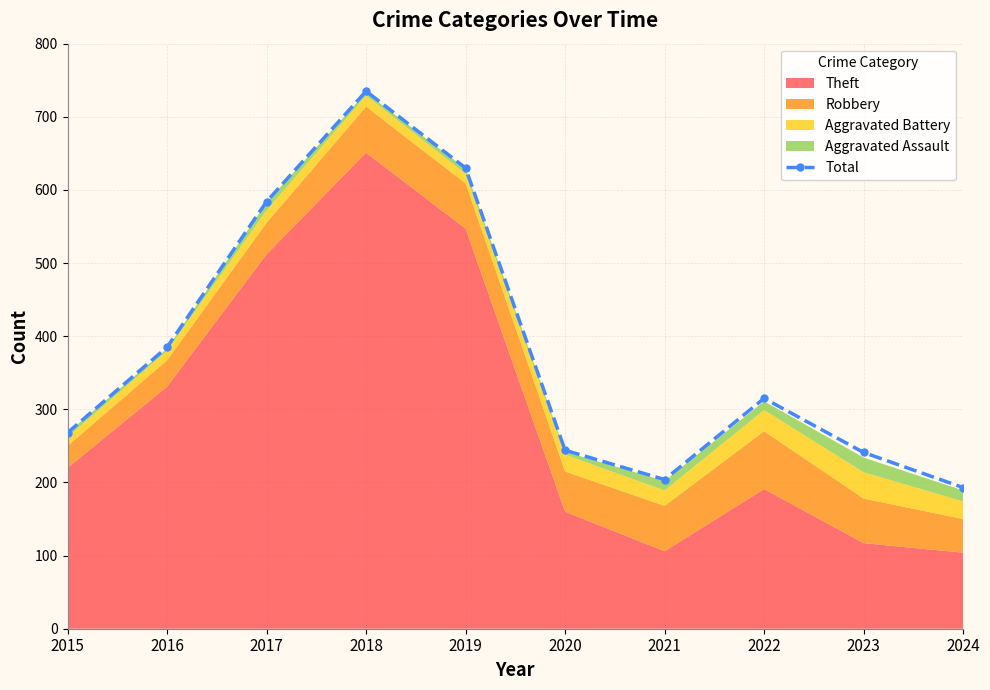

What is the minimum value for Total?

193